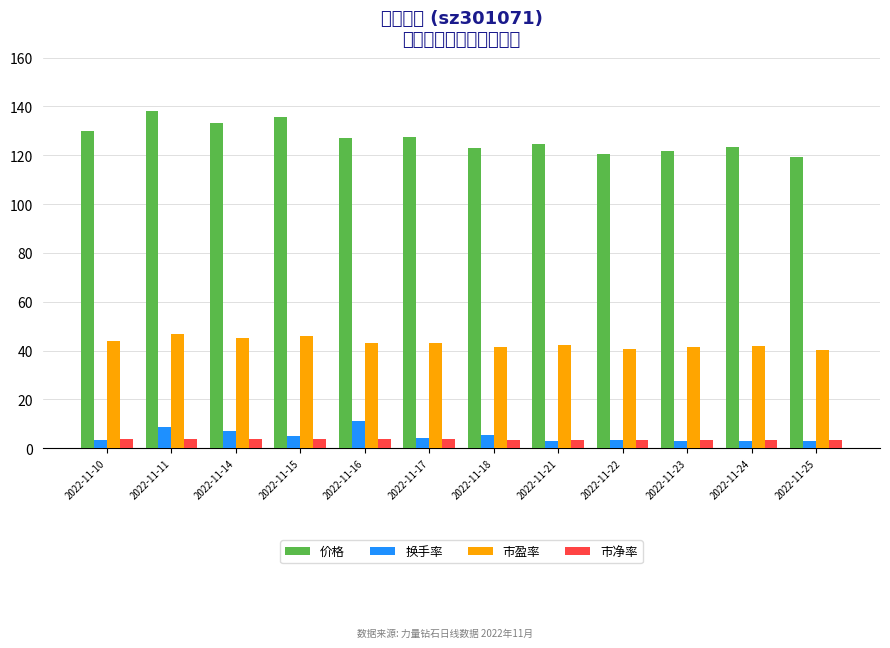

Reading right to left, extract all data points from this chart.

价格: 2022-11-25=119.3	2022-11-24=123.4	2022-11-23=122.0	2022-11-22=120.7	2022-11-21=124.5	2022-11-18=123.0	2022-11-17=127.6	2022-11-16=127.2	2022-11-15=135.7	2022-11-14=133.2	2022-11-11=138.3	2022-11-10=130.1
换手率: 2022-11-25=3.1	2022-11-24=2.7	2022-11-23=2.8	2022-11-22=3.2	2022-11-21=2.7	2022-11-18=5.2	2022-11-17=4.3	2022-11-16=10.9	2022-11-15=4.9	2022-11-14=7.1	2022-11-11=8.5	2022-11-10=3.3
市盈率: 2022-11-25=40.4	2022-11-24=41.7	2022-11-23=41.2	2022-11-22=40.8	2022-11-21=42.1	2022-11-18=41.6	2022-11-17=43.1	2022-11-16=43.0	2022-11-15=45.9	2022-11-14=45.0	2022-11-11=46.8	2022-11-10=44.0
市净率: 2022-11-25=3.4	2022-11-24=3.5	2022-11-23=3.4	2022-11-22=3.4	2022-11-21=3.5	2022-11-18=3.5	2022-11-17=3.6	2022-11-16=3.6	2022-11-15=3.8	2022-11-14=3.8	2022-11-11=3.9	2022-11-10=3.7